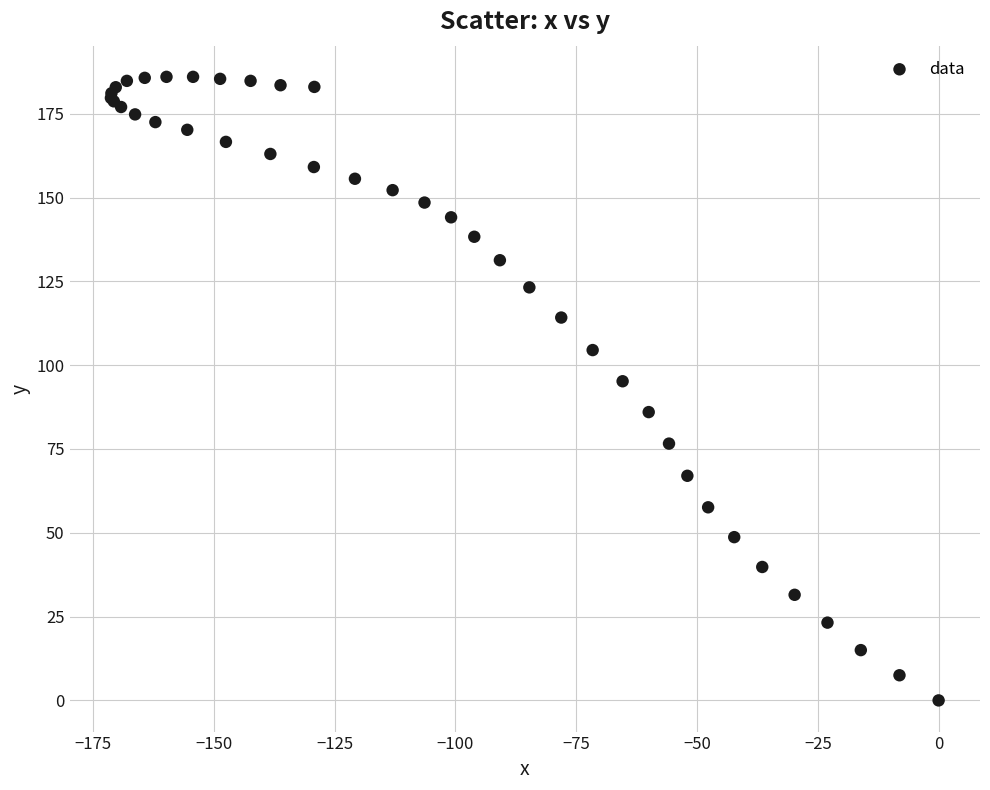

What Y value in the scatter plot is closest to 93?

95.2